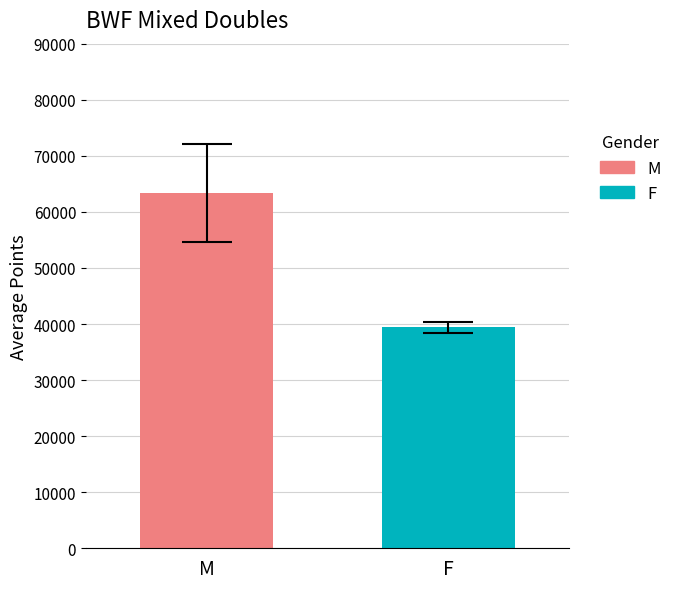

What is the lowest value of the M series?

63365